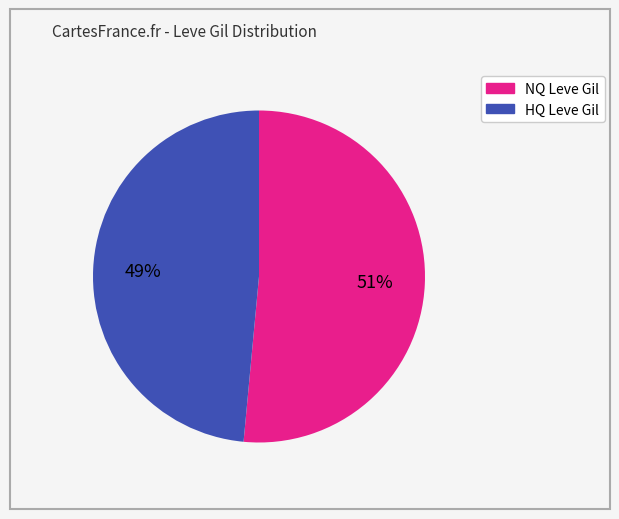

Does any single category account for the majority?

Yes